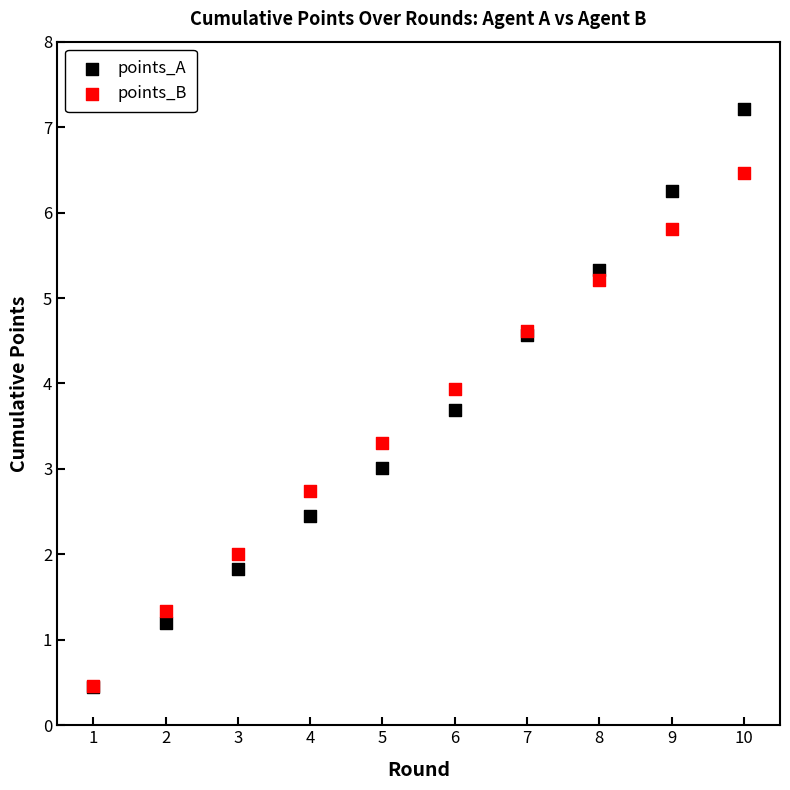

What are all the series names shown in the legend?

points_A, points_B